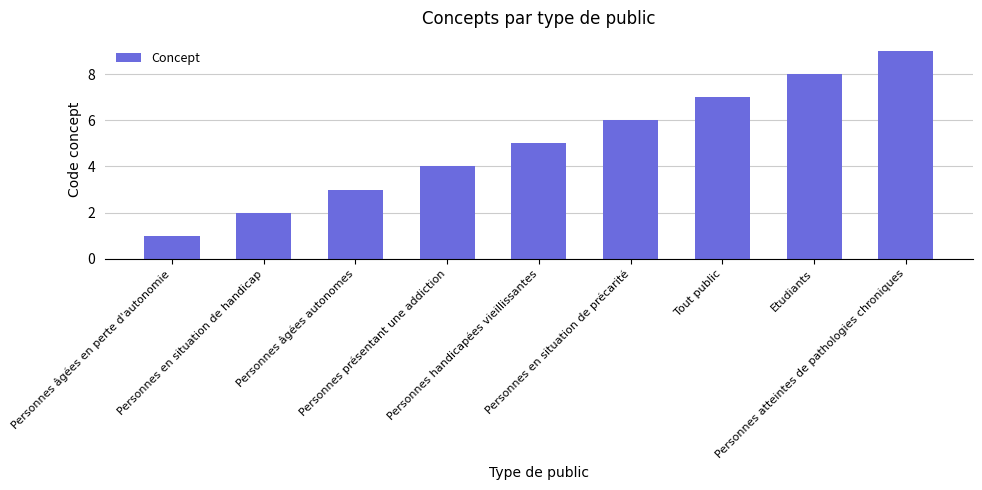

At which category does the chart reach its minimum across all series?

Personnes âgées en perte d'autonomie